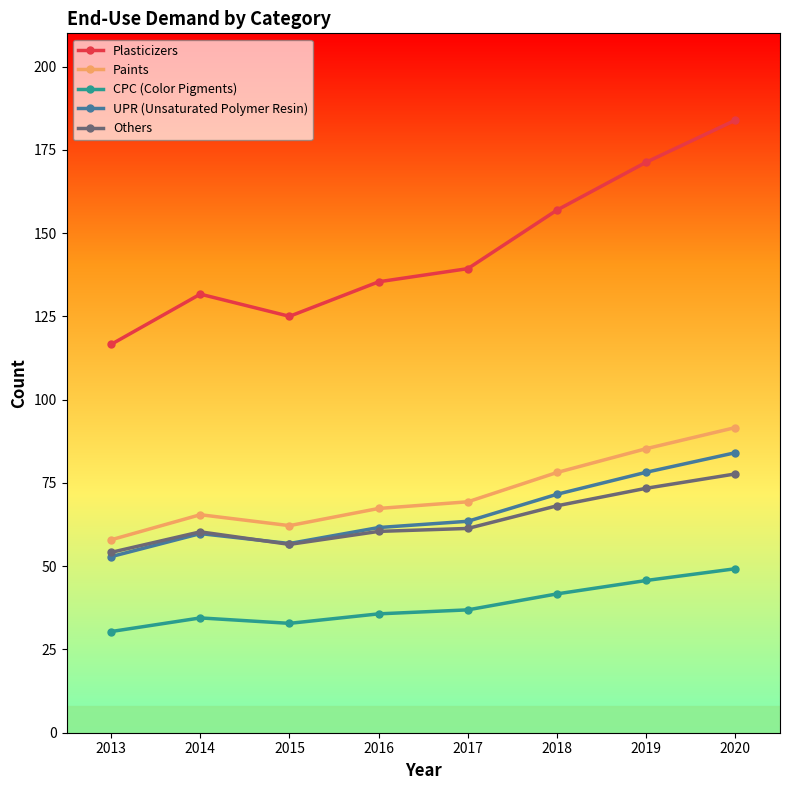

Which series changed the most between 2013 and 2016?

Plasticizers